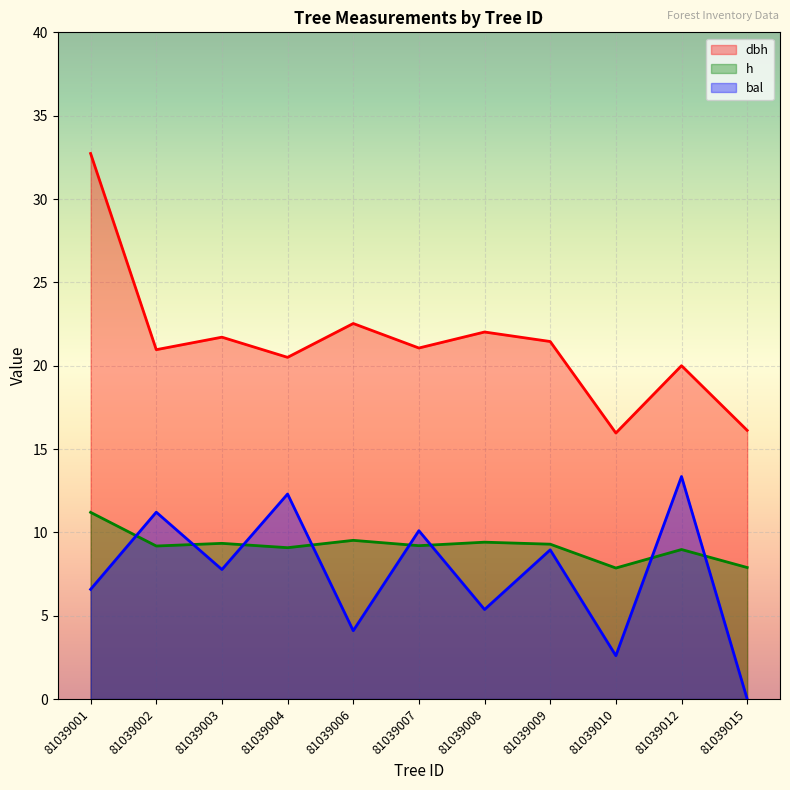

What is the sum of all dbh values?

235.0